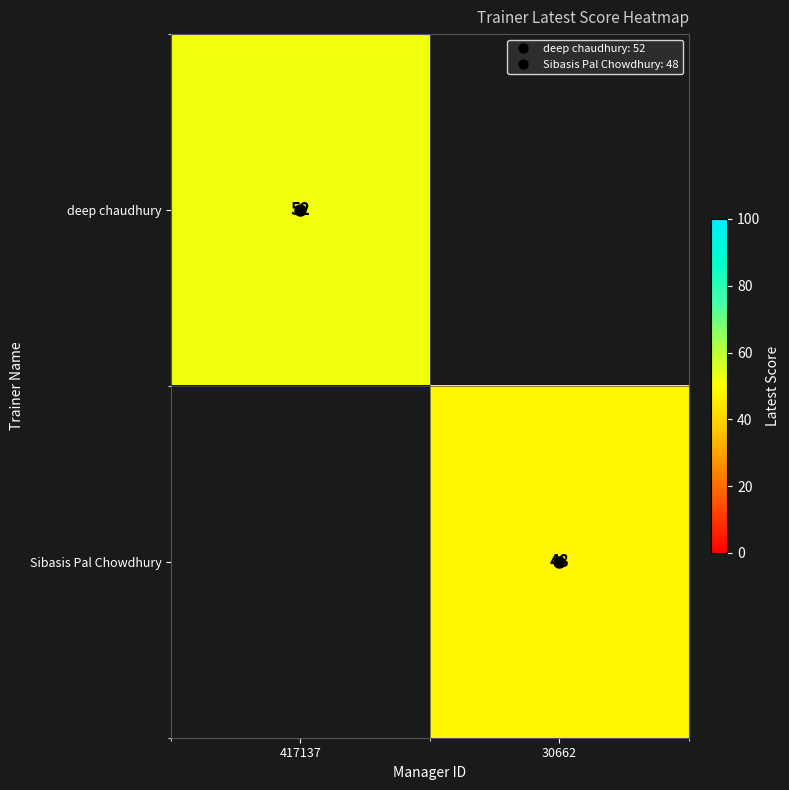

What is the total value across all series at 417137?

52